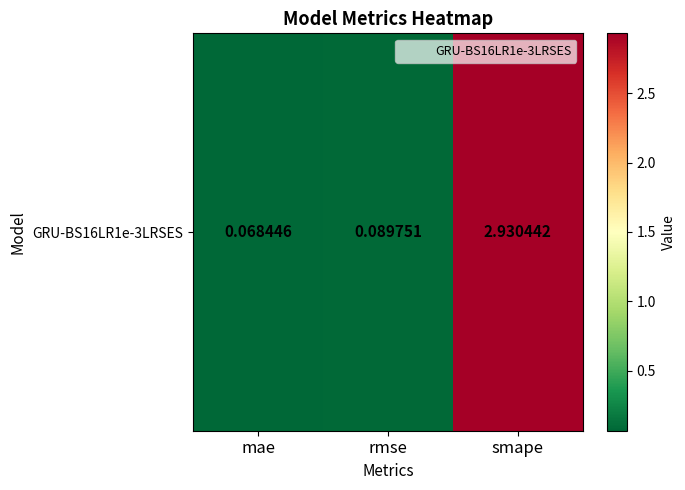

Read the value at smape.

2.9